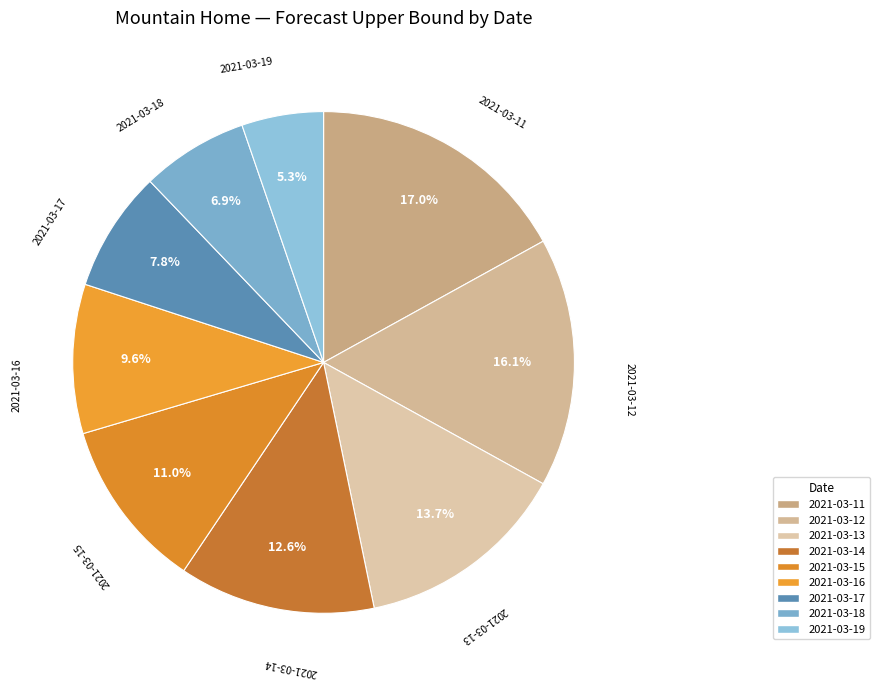

To the nearest percent, what is the difference between the largest and smallest slice percentages?

12%